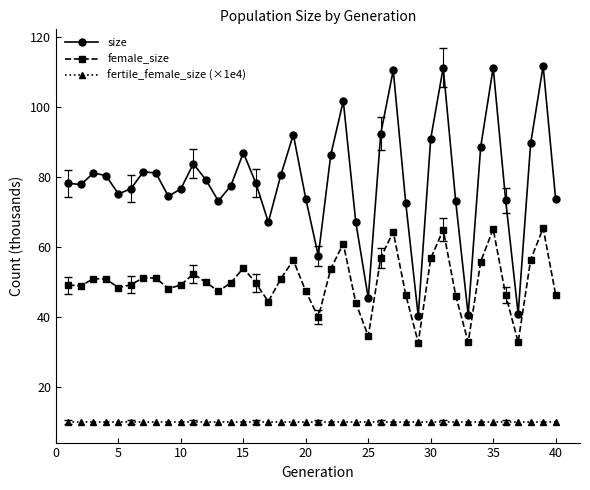

Which series has the widest spread of values?

size